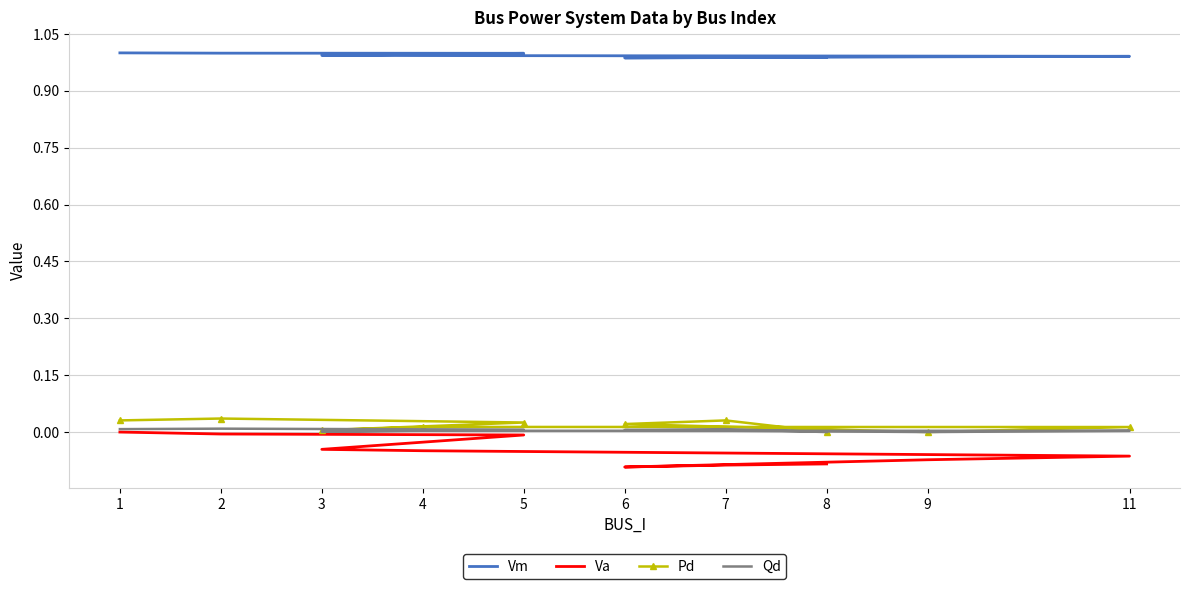

At how many categories does at least one series exceed 0?

10